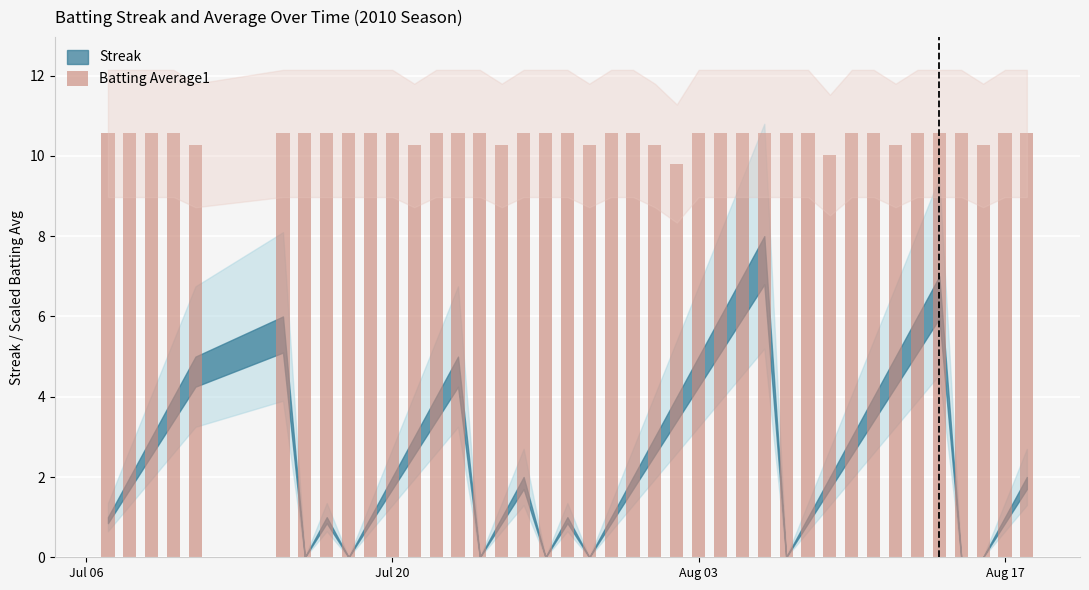

Does the chart contain stacked bars?

No